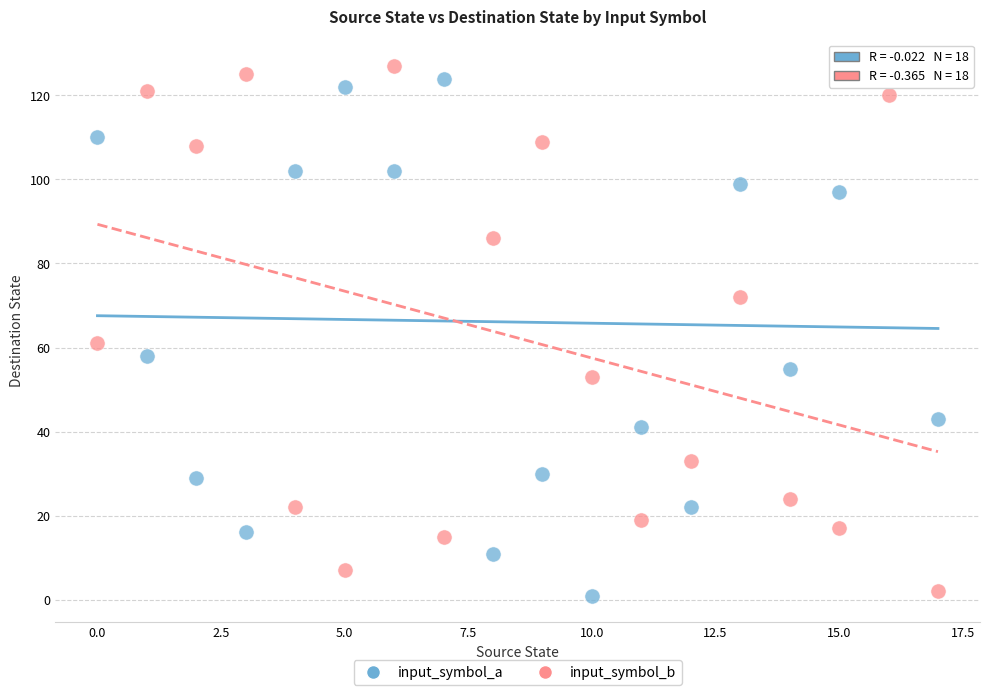

Across all data points, what is the range of Y values (max minus min)?

126